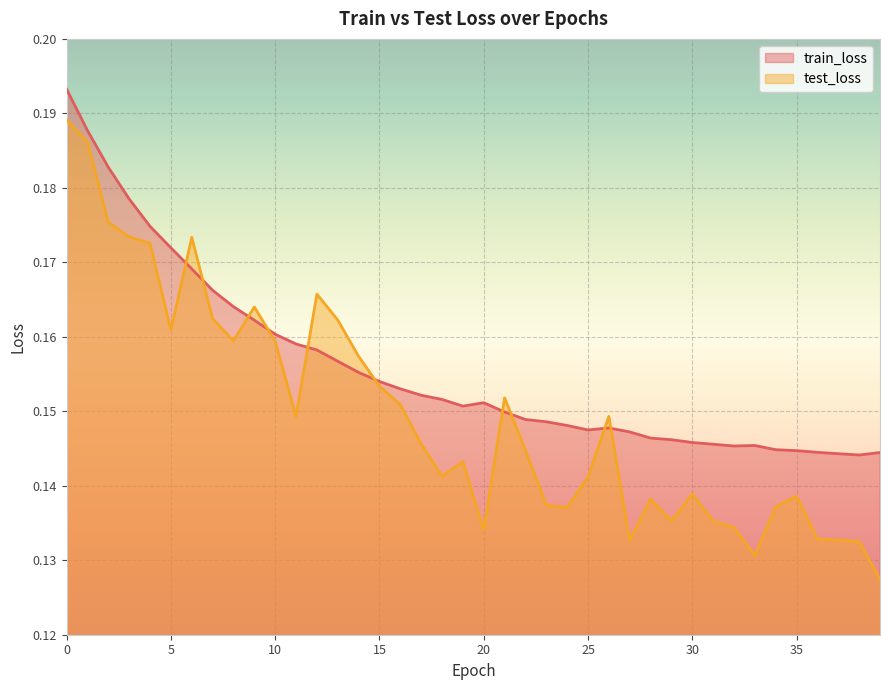

In test_loss, how many points are higher than both neighbors (excluding endpoints)?

9